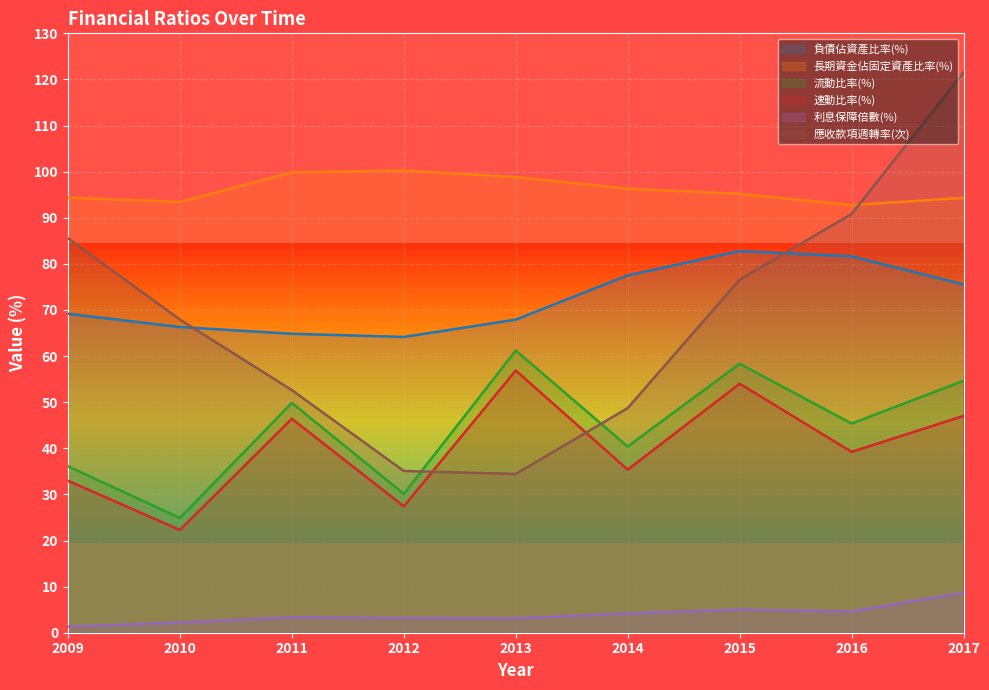

Reading right to left, what are all the values shown in this chart?

負債佔資產比率(%): 2017=75.5	2016=81.6	2015=82.8	2014=77.5	2013=67.9	2012=64.2	2011=64.8	2010=66.3	2009=69.2
長期資金佔固定資產比率(%): 2017=94.3	2016=92.8	2015=95.2	2014=96.3	2013=98.8	2012=100.3	2011=99.8	2010=93.4	2009=94.4
流動比率(%): 2017=54.6	2016=45.4	2015=58.4	2014=40.4	2013=61.2	2012=30.1	2011=49.9	2010=24.9	2009=36.1
速動比率(%): 2017=47.0	2016=39.2	2015=54.0	2014=35.4	2013=56.9	2012=27.4	2011=46.4	2010=22.3	2009=33.0
利息保障倍數(%): 2017=8.7	2016=4.6	2015=5.0	2014=4.2	2013=3.1	2012=3.2	2011=3.3	2010=2.2	2009=1.3
應收款項週轉率(次): 2017=121.5	2016=90.8	2015=76.6	2014=48.7	2013=34.4	2012=35.1	2011=52.6	2010=67.9	2009=85.6